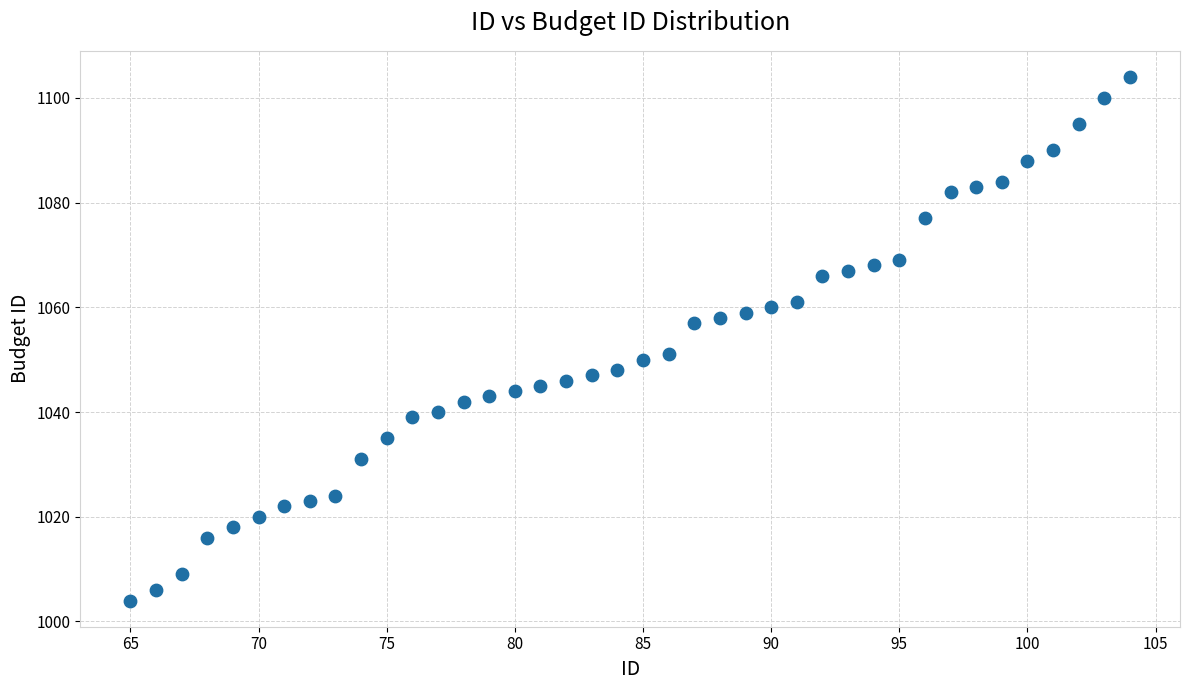

What is the range of X values (max minus min)?

39